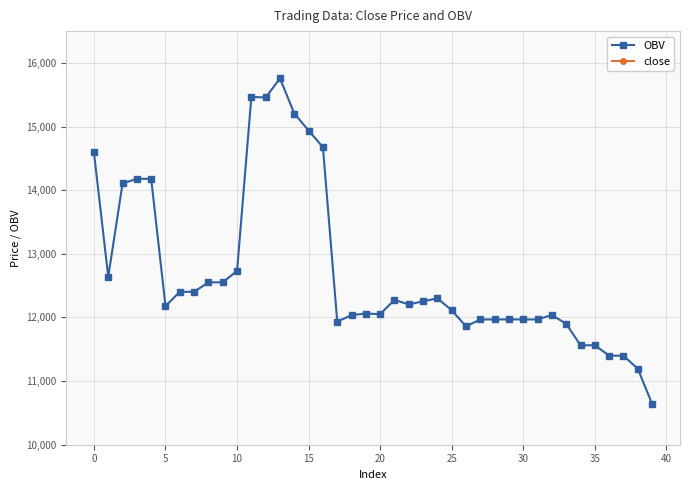

What is the highest value of the OBV series?

15756.5